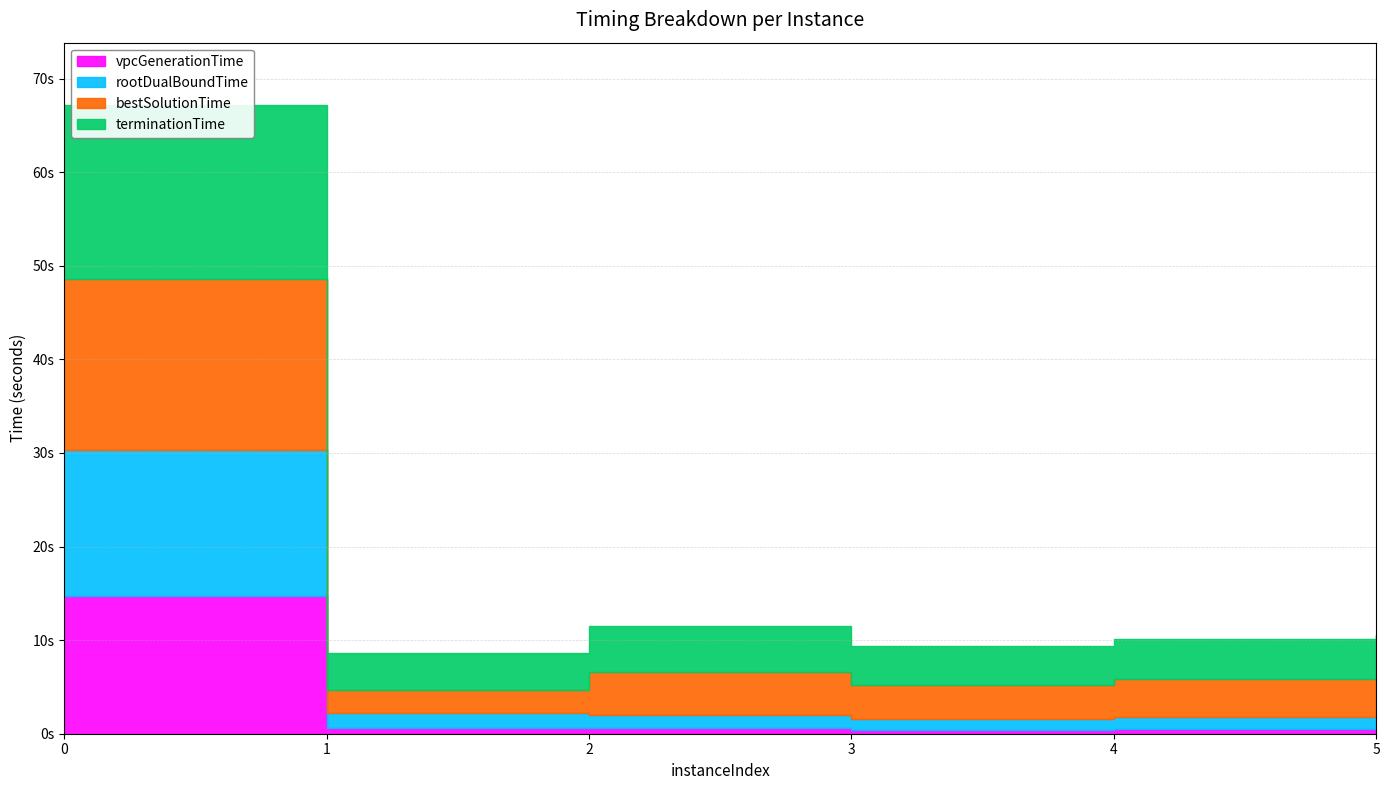

True or false: rootDualBoundTime has more than 1 points higher than both neighbors.

False